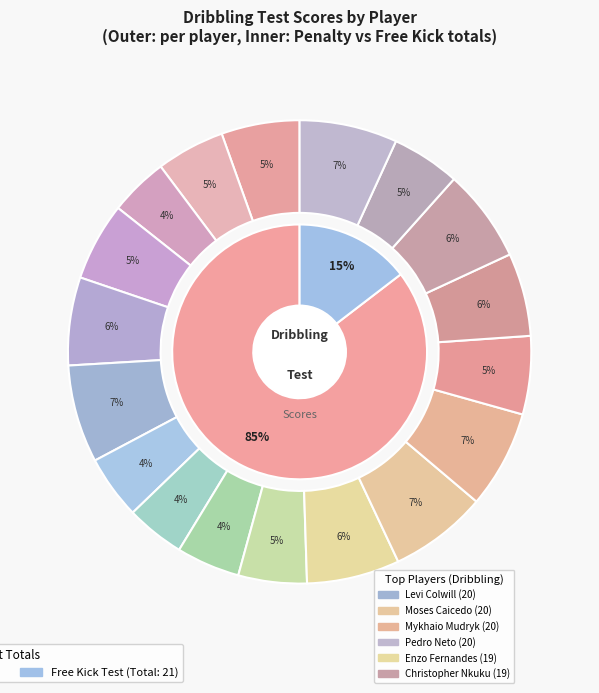

What is the largest slice in the pie chart?

Levi Colwill